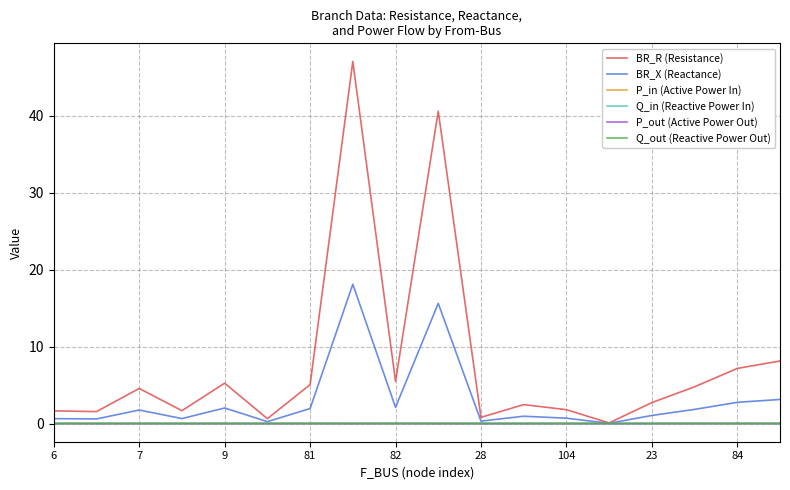

Which series has the largest total across all categories?

BR_R (Resistance)